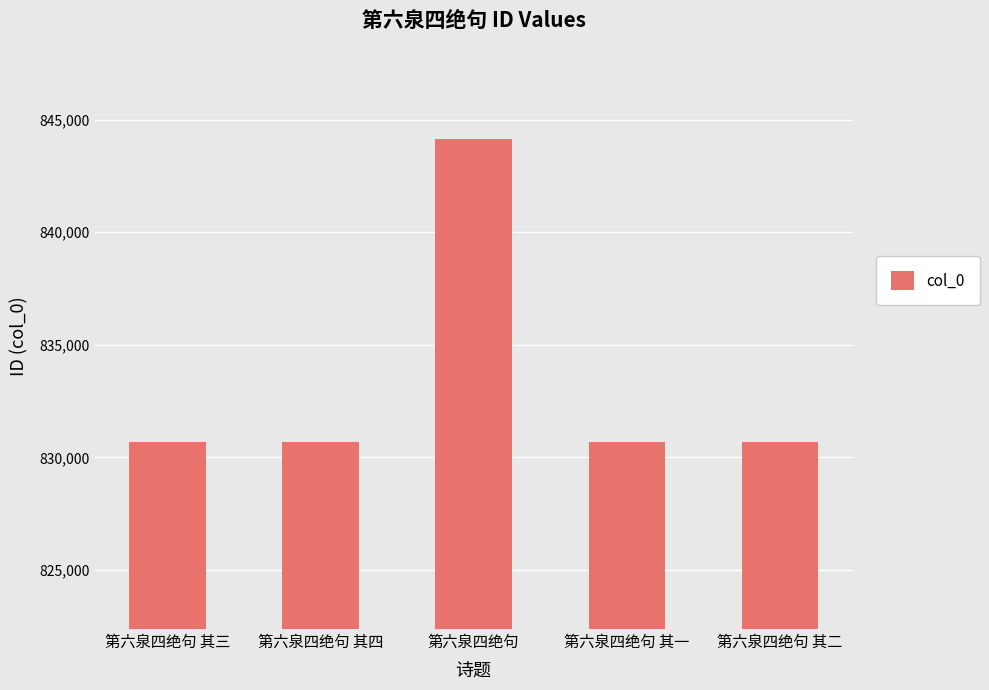

How many series are shown in this chart?

1